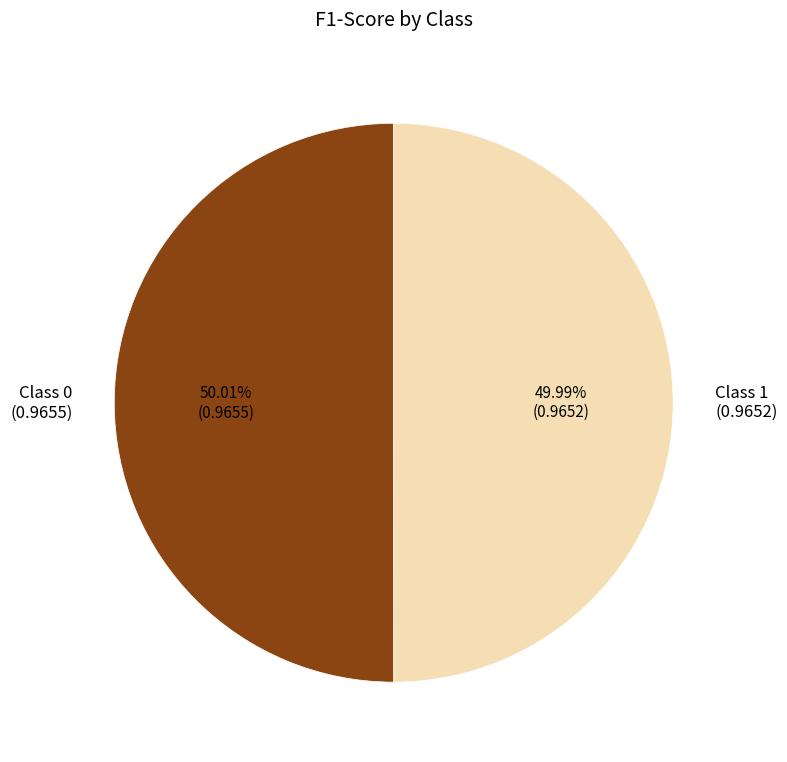

How many segments does this pie chart have?

2